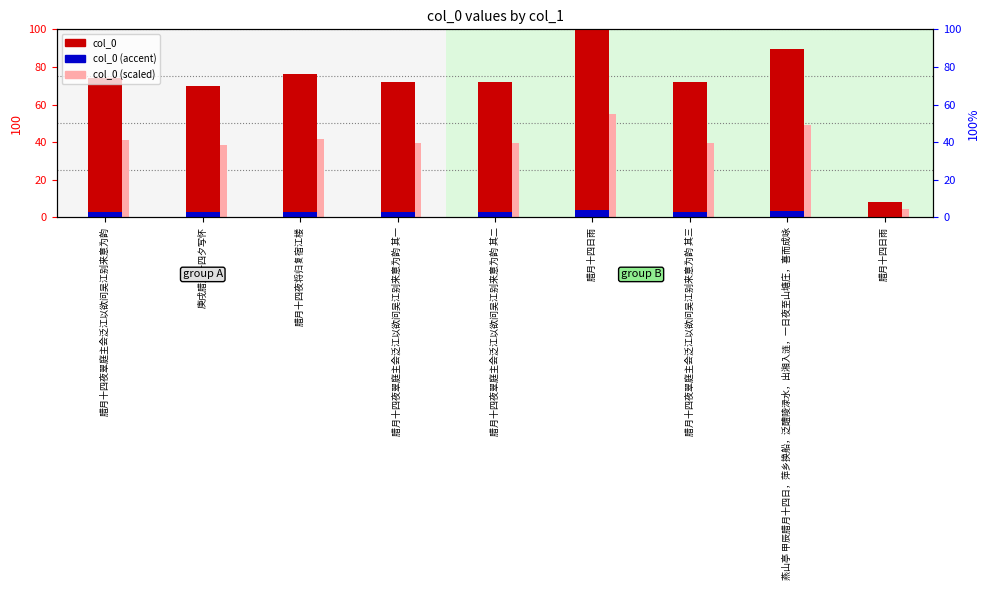

Between 腊月十四夜翠庭主会泛江以欲问吴江别来意为韵 其二 and 庚戌腊月十四夕写怀, which is larger?

腊月十四夜翠庭主会泛江以欲问吴江别来意为韵 其二